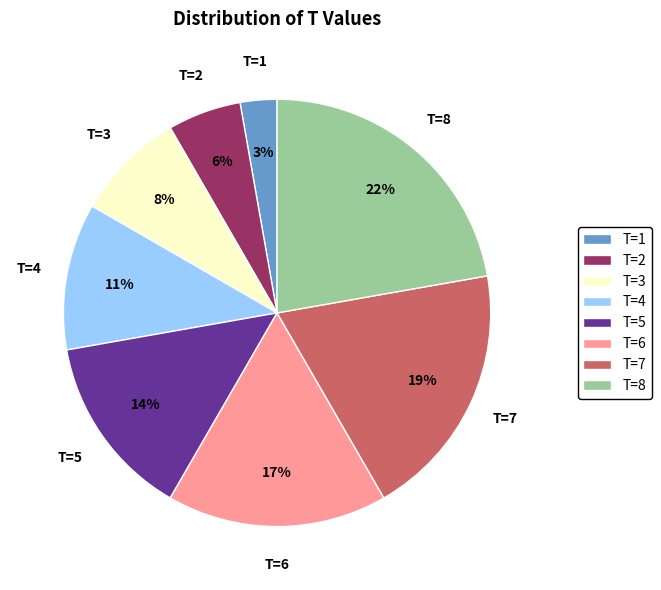

Count the number of slices in the pie.

8